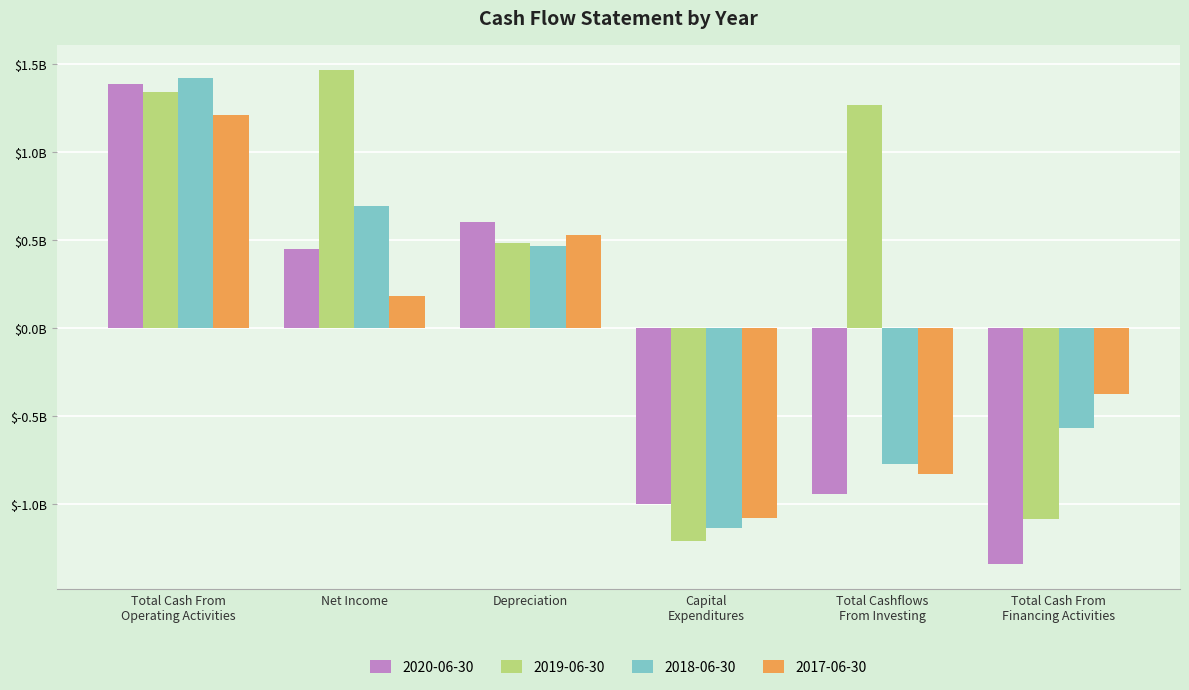

True or false: 2018-06-30 has a value of 1423000000 at Total Cash From
Operating Activities.

True